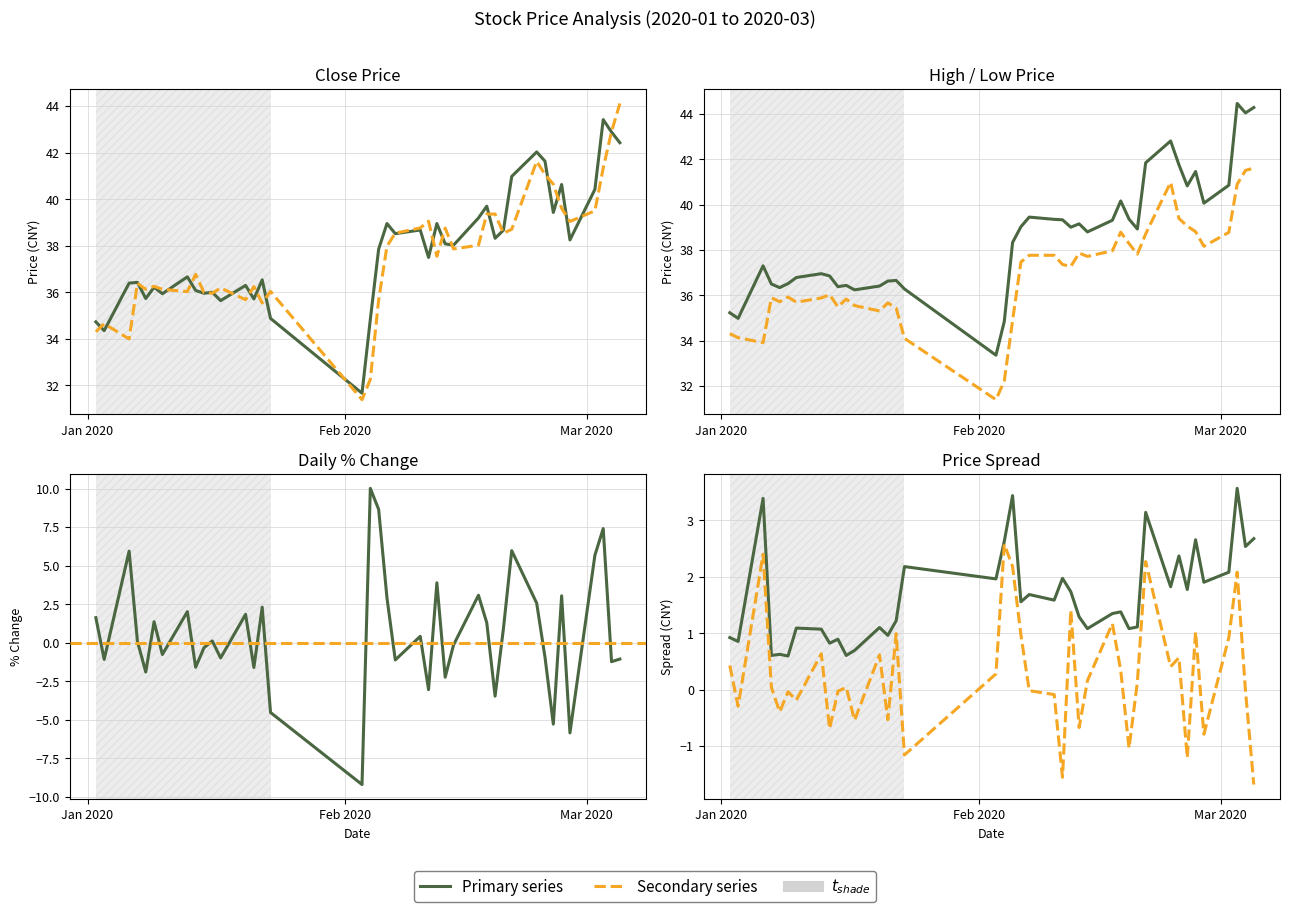

Which series has the largest total across all categories?

high